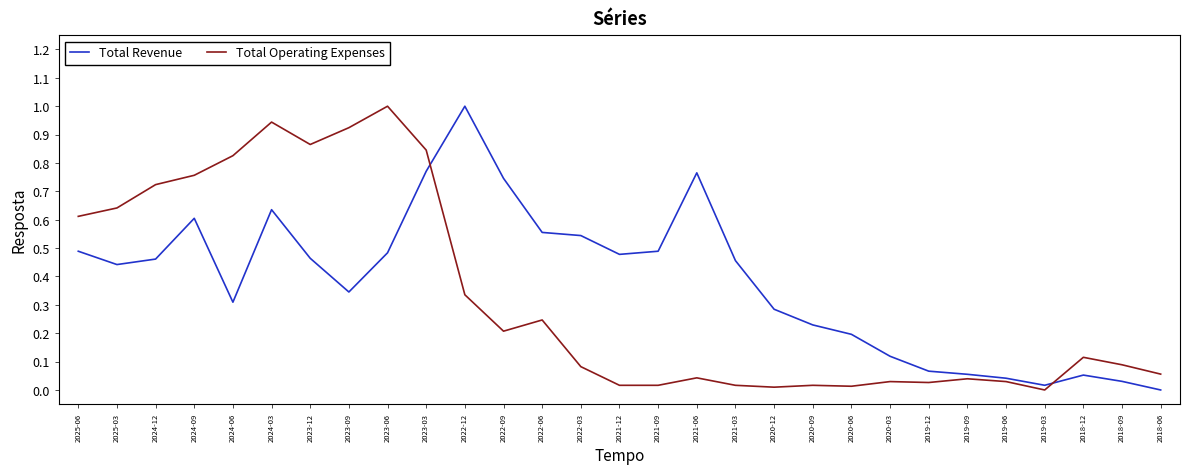

What is the difference between the maximum and second lowest values in the Total Revenue series?

1.0